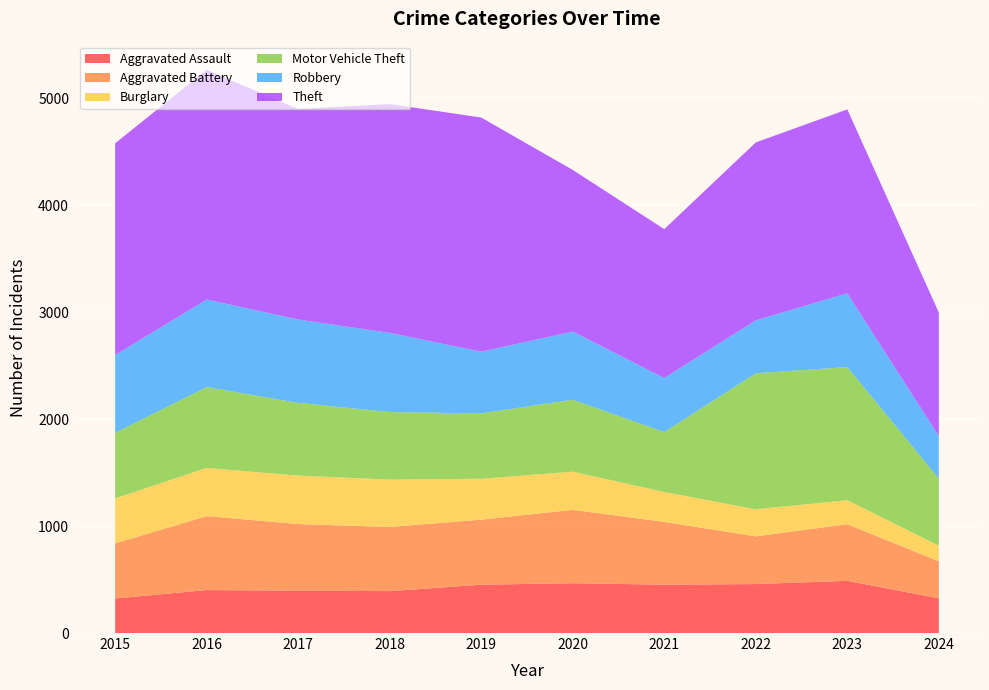

Reading right to left, extract all data points from this chart.

Aggravated Assault: 325	488	458	452	466	452	392	396	402	323
Aggravated Battery: 346	530	446	587	686	608	600	623	691	515
Burglary: 146	224	253	280	357	383	443	453	451	421
Motor Vehicle Theft: 628	1245	1272	560	673	611	631	680	756	614
Robbery: 397	690	495	506	637	577	741	780	819	726
Theft: 1156	1720	1664	1392	1512	2190	2140	1968	2148	1981